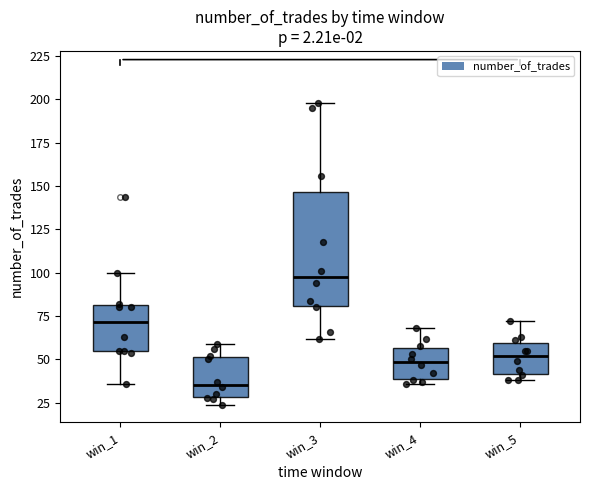

Which box has the lowest median line?

win_2